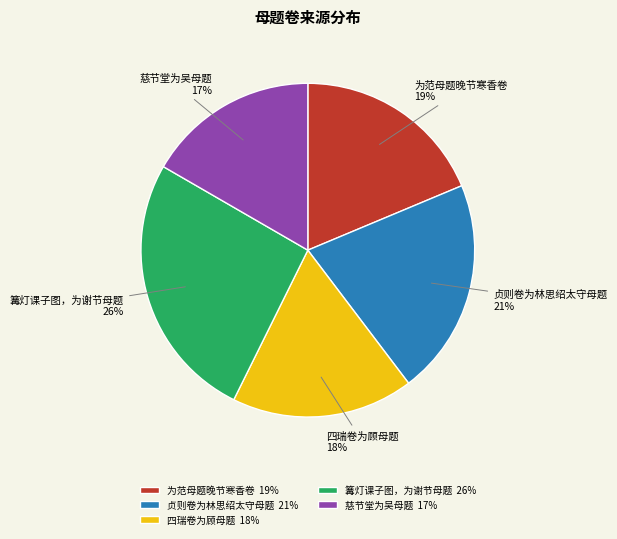

Do 慈节堂为吴母题 17% and 篝灯课子图，为谢节母题 26% together represent more than half of the pie?

No